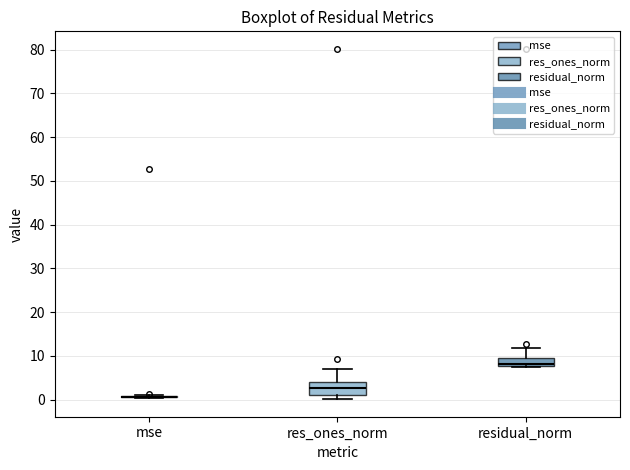

Where is the lower edge of the box for residual_norm on the y-axis? The values are not printed on the chart, so give them approximately, as read against the axis.

8